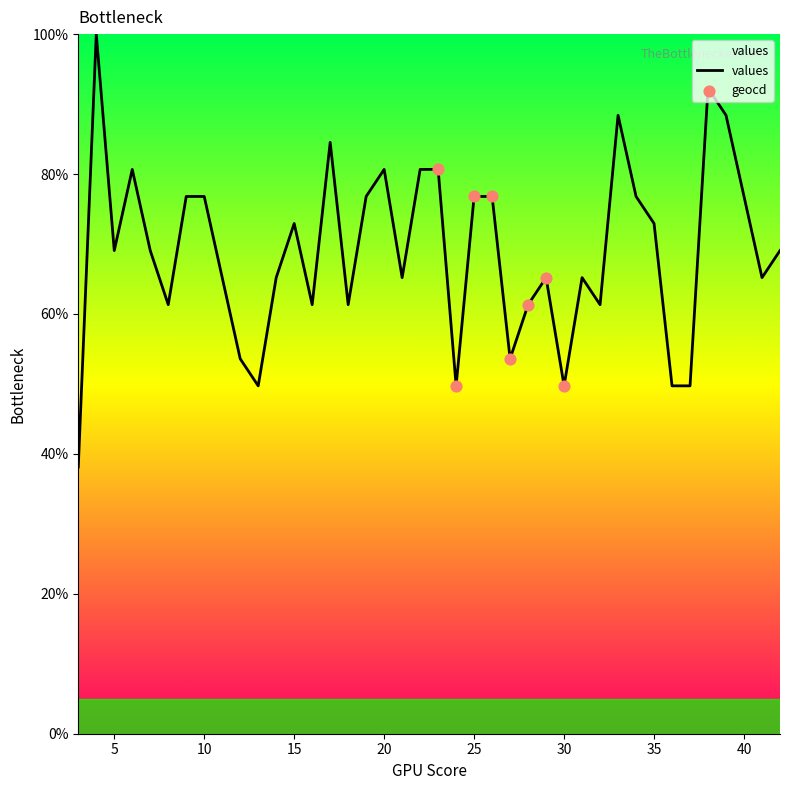

What is the smallest value displayed?

38.1